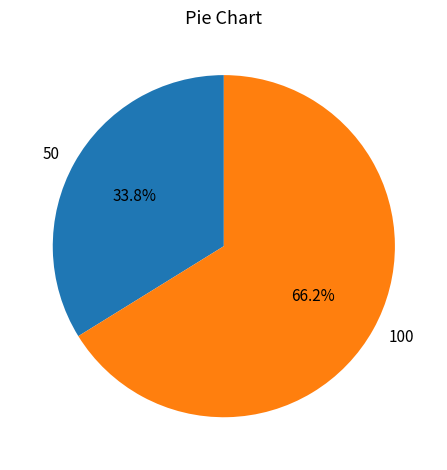

Which category accounts for the majority?

100